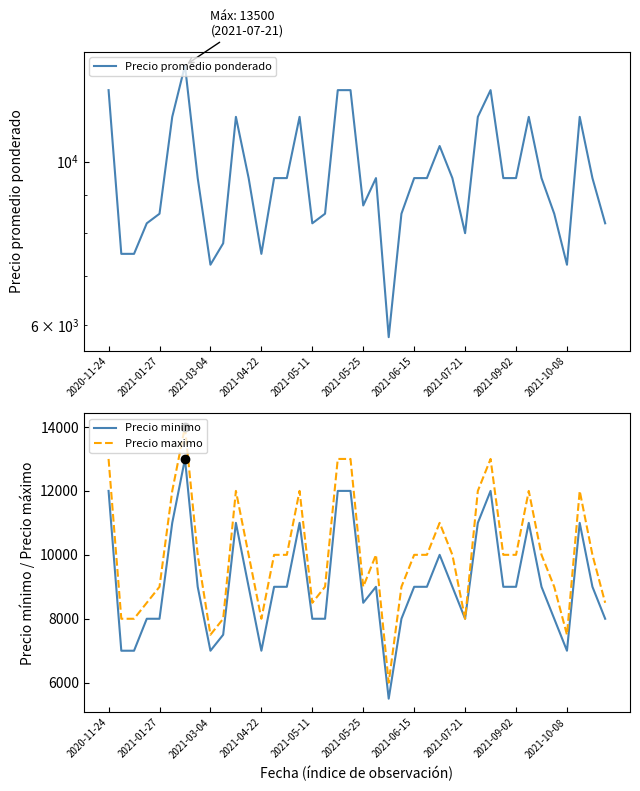

What is the highest value of the Precio promedio ponderado series?

13500